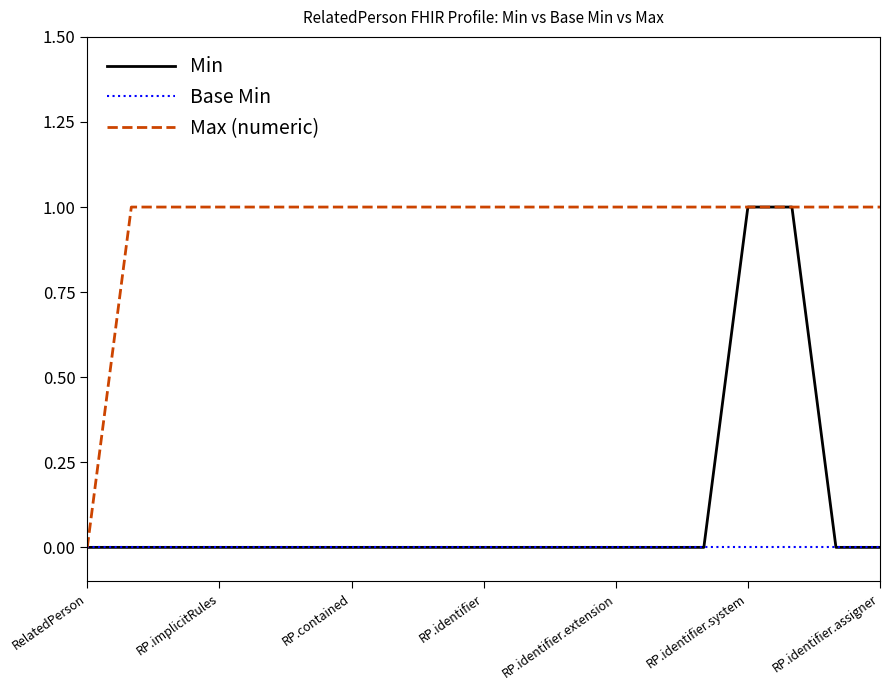

Which series has the largest total across all categories?

Max (numeric)